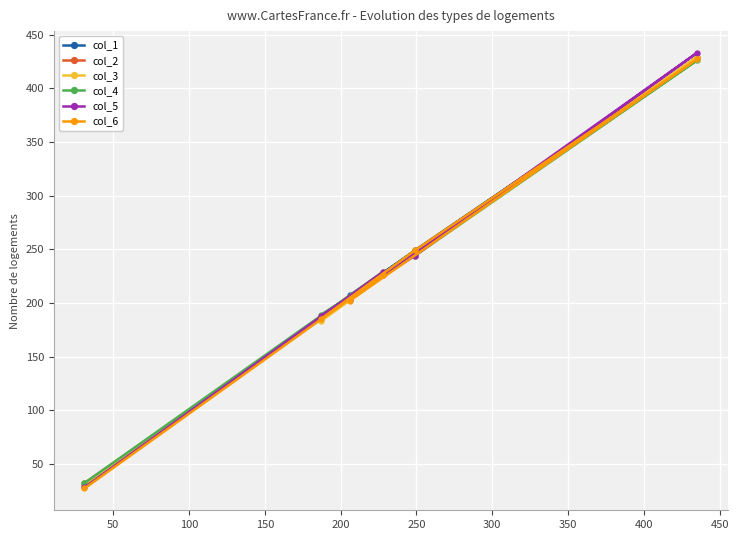

What is the sum of all col_5 values?

1325